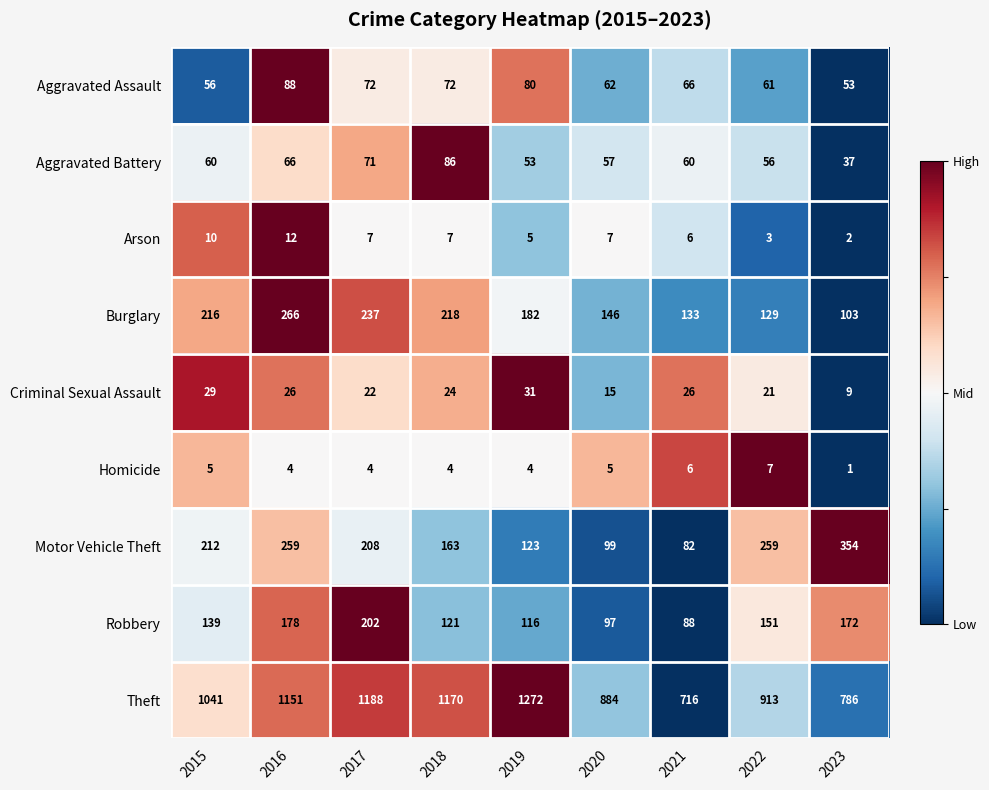

Which series has the largest total across all categories?

Theft